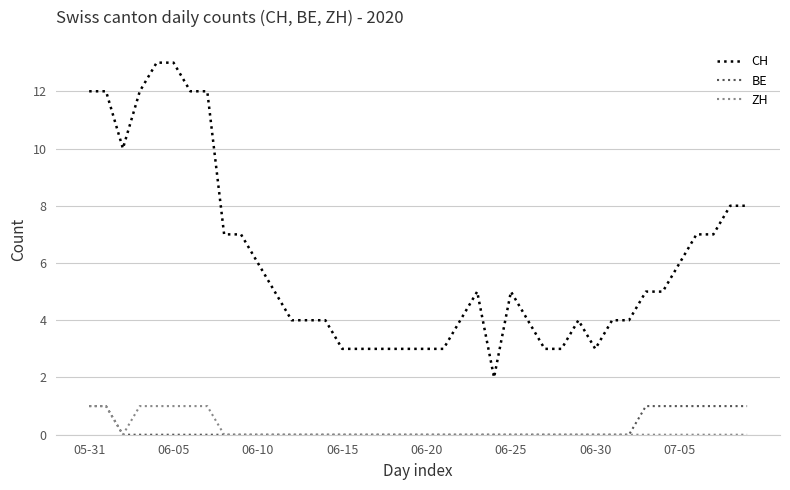

What are all the series names shown in the legend?

CH, BE, ZH